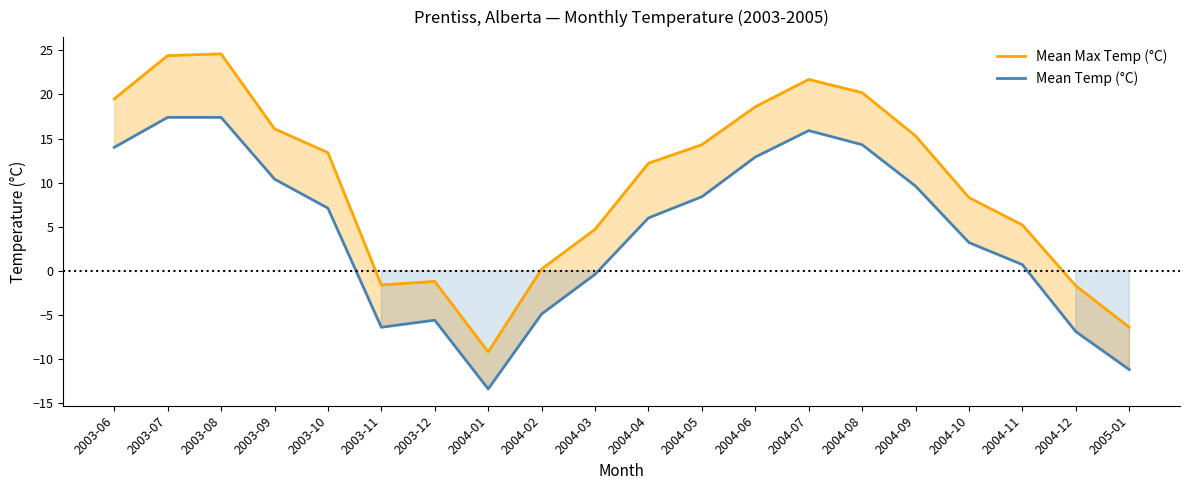

How many data points in Mean Temp (°C) are less than 7?

10